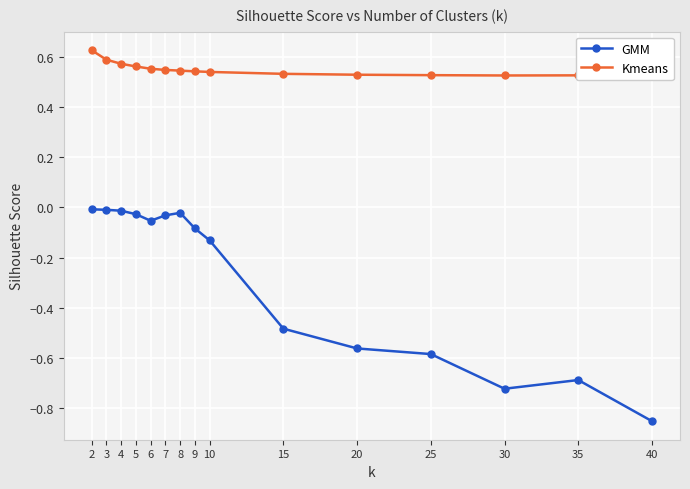

The Kmeans series shows 0.6 at 3. True or false?

True